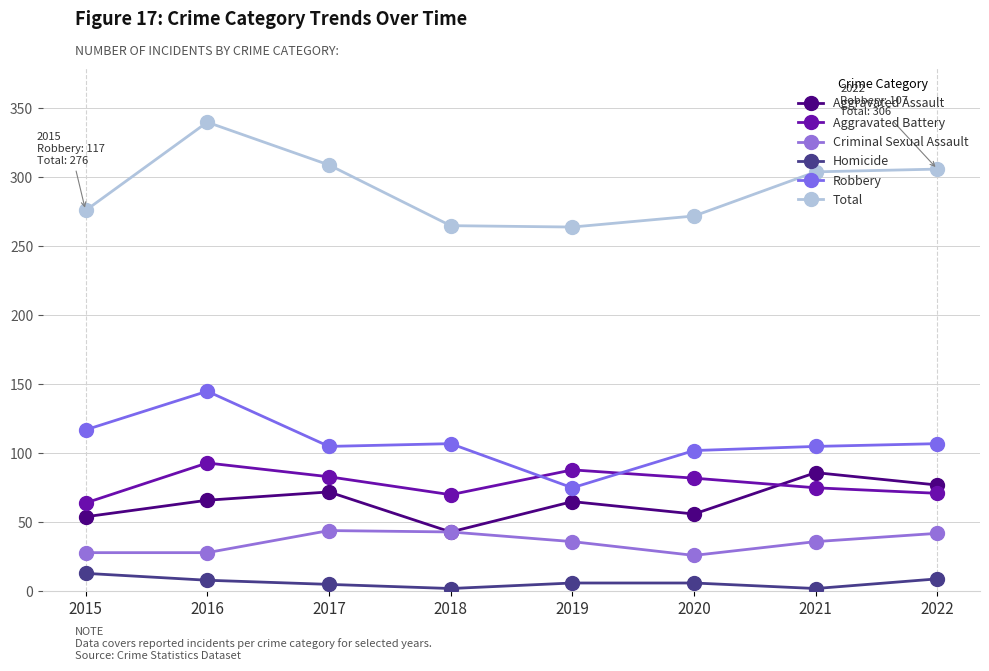

How many lines are shown in the chart?

6